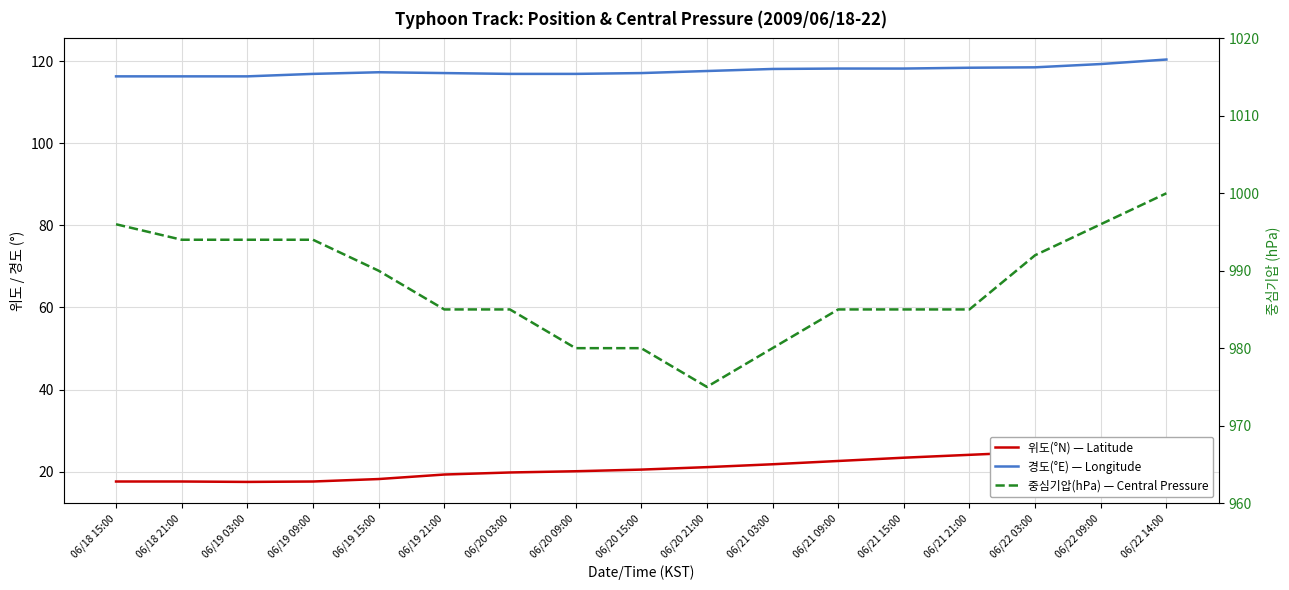

Is it true that 중심기압(hPa) — Central Pressure equals 530.0 at 06/22 09:00?

False